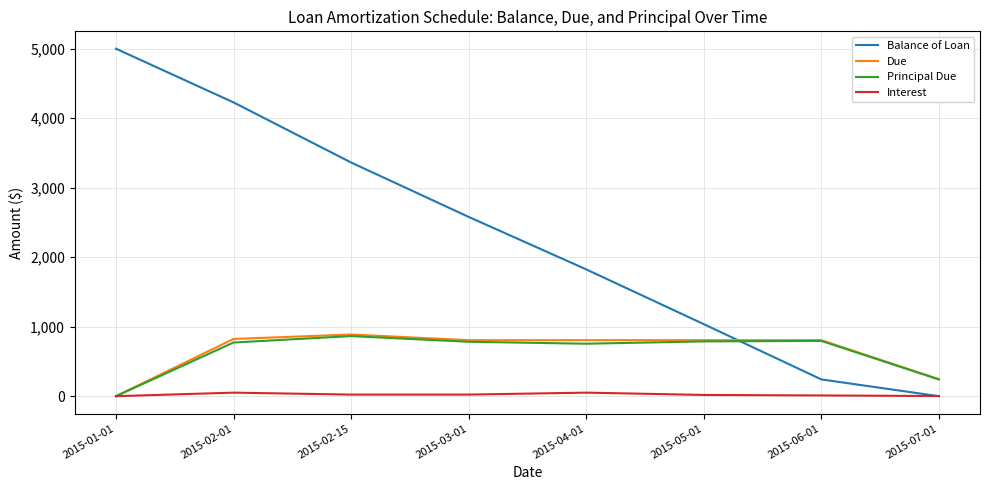

Where is Due nearest to the value 443?

2015-07-01